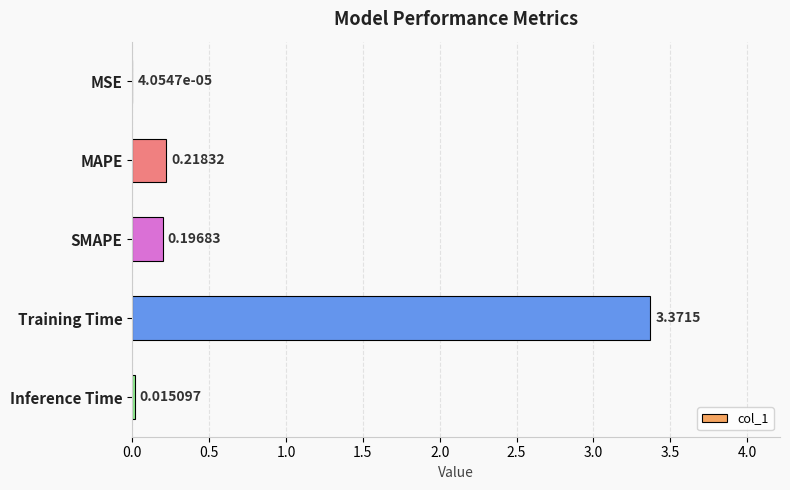

Which has a higher value, MSE or SMAPE?

SMAPE